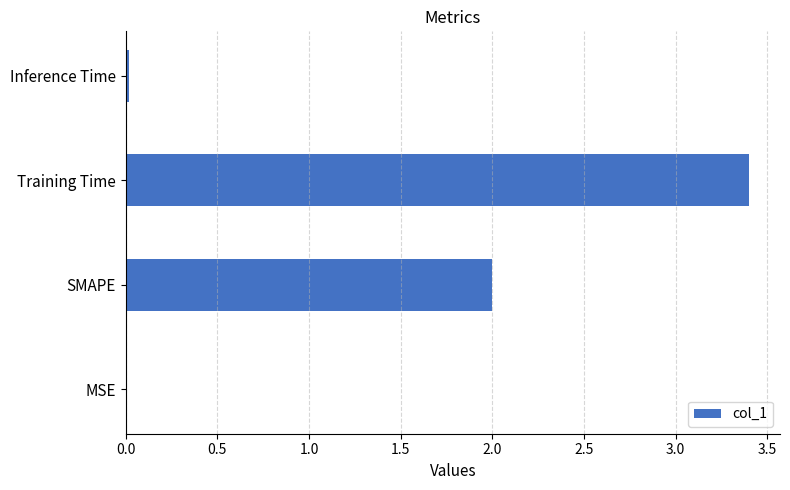

What is the approximate value at Training Time?

3.4